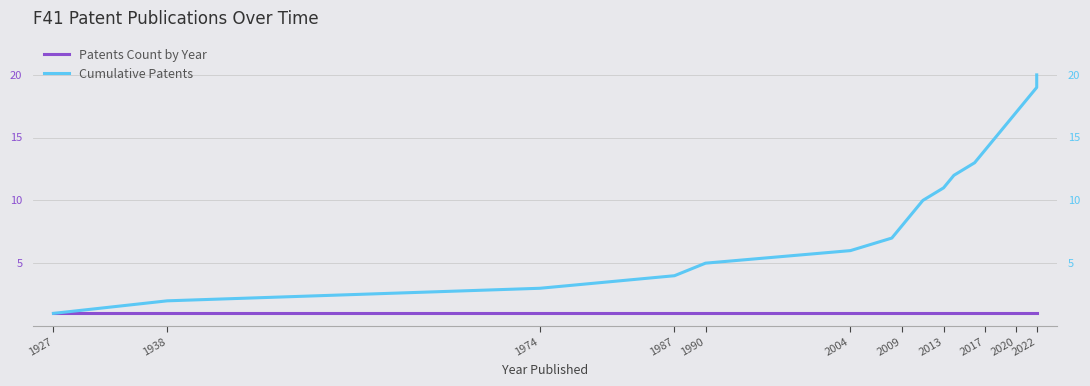

Which series has the largest total across all categories?

Cumulative Patents